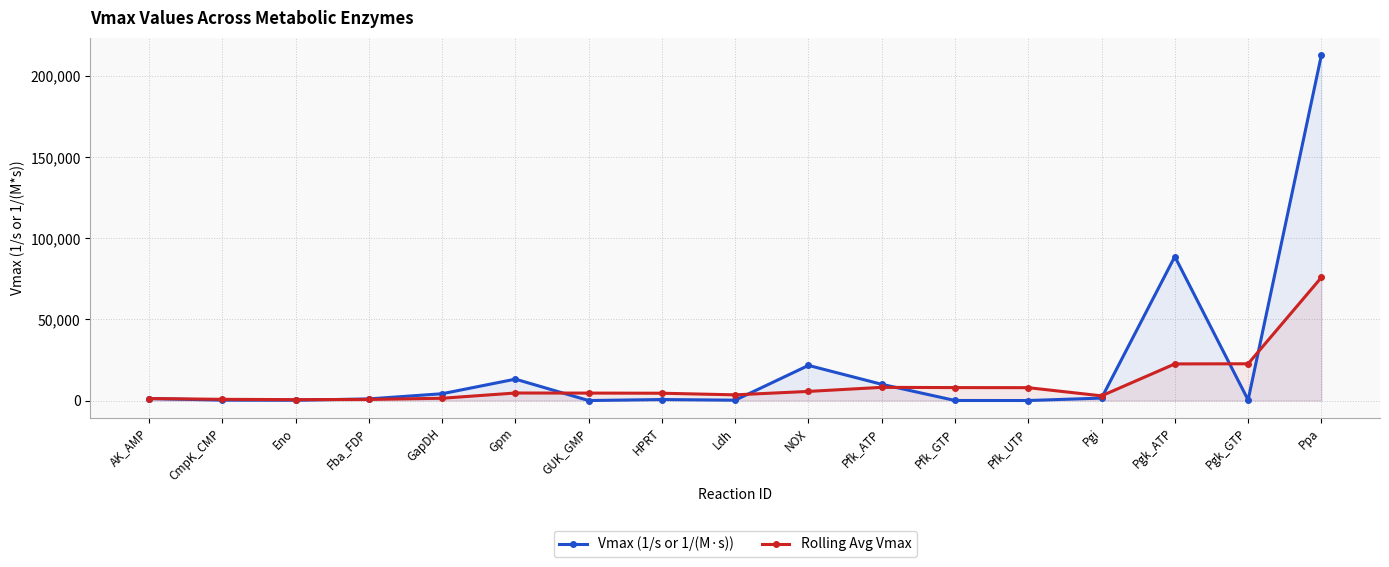

List the series in order of their peak value, lowest first.

Rolling Avg Vmax, Vmax (1/s or 1/(M·s))